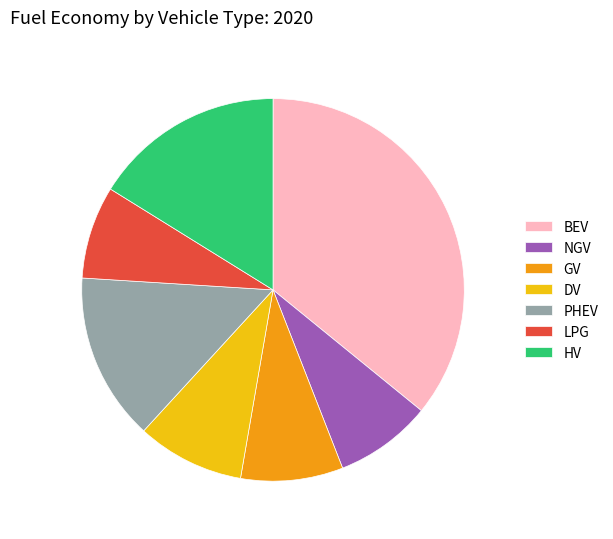

Is there any slice that represents more than half of the pie?

No